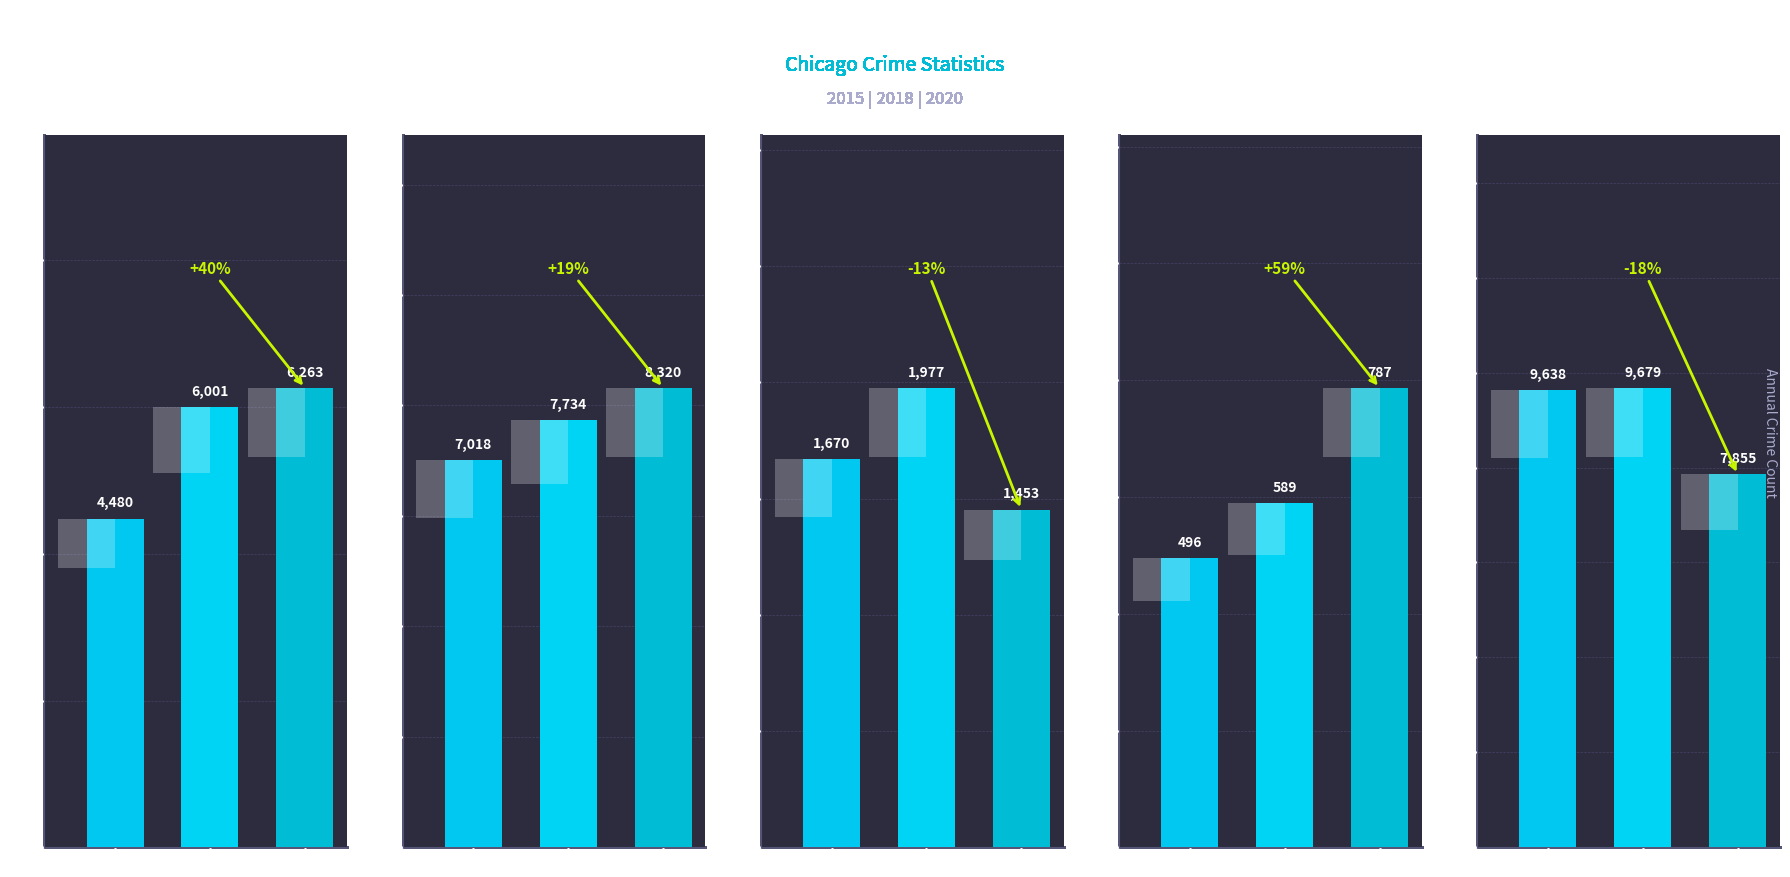

Which category has the highest value across all series?

2018